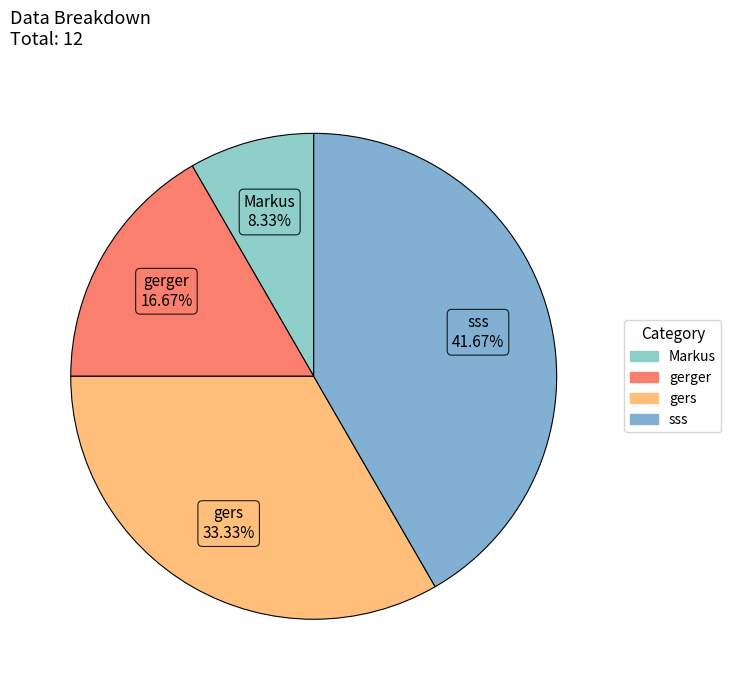

Count the number of slices in the pie.

4